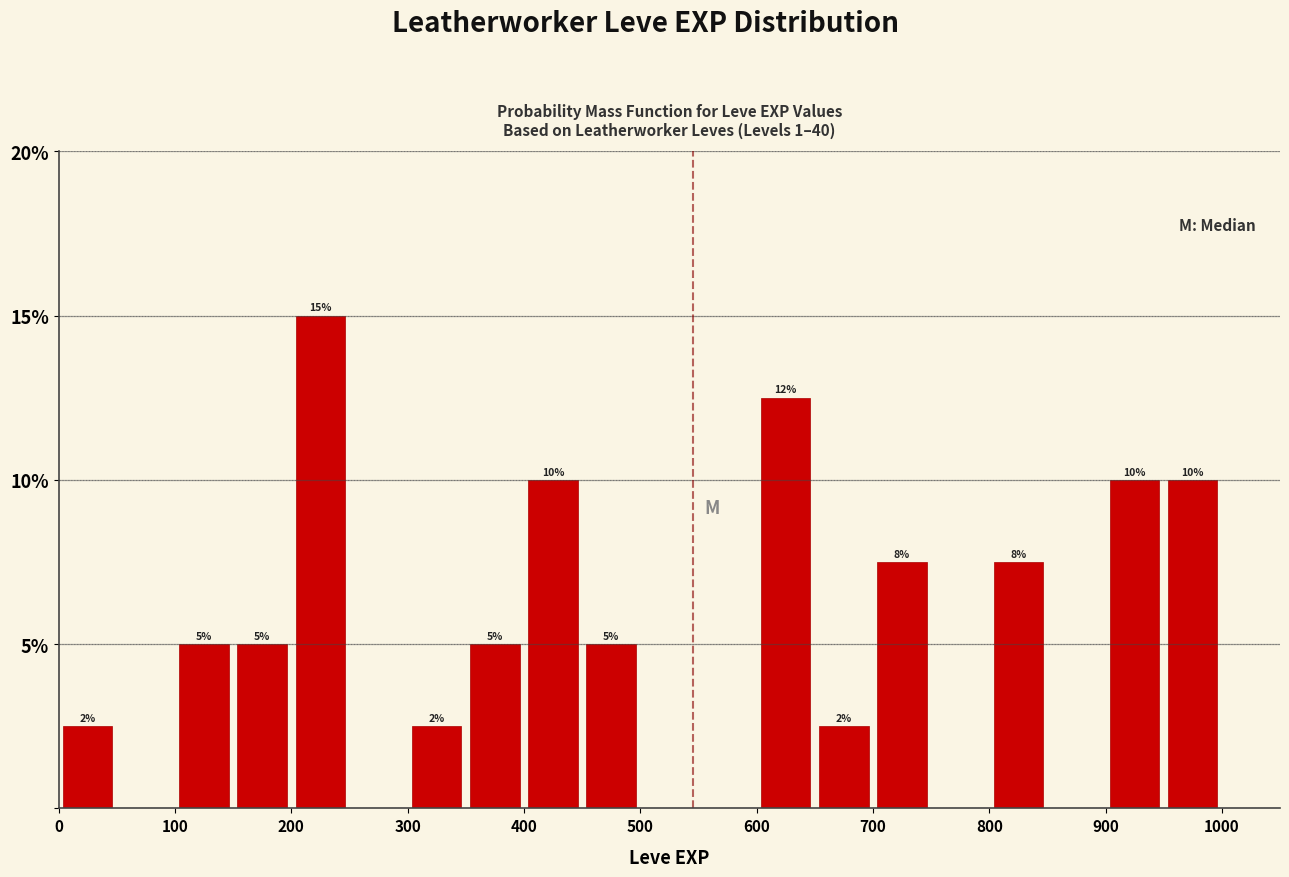

Over which range of the x-axis is the bar tallest?

200 to 250